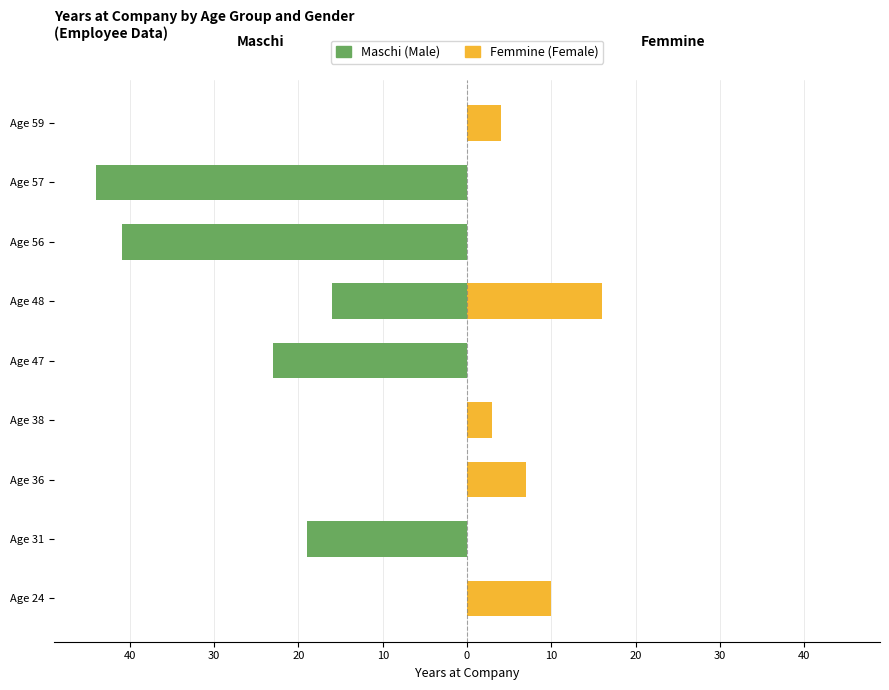

The Maschi series shows 0 at Age 36. True or false?

True